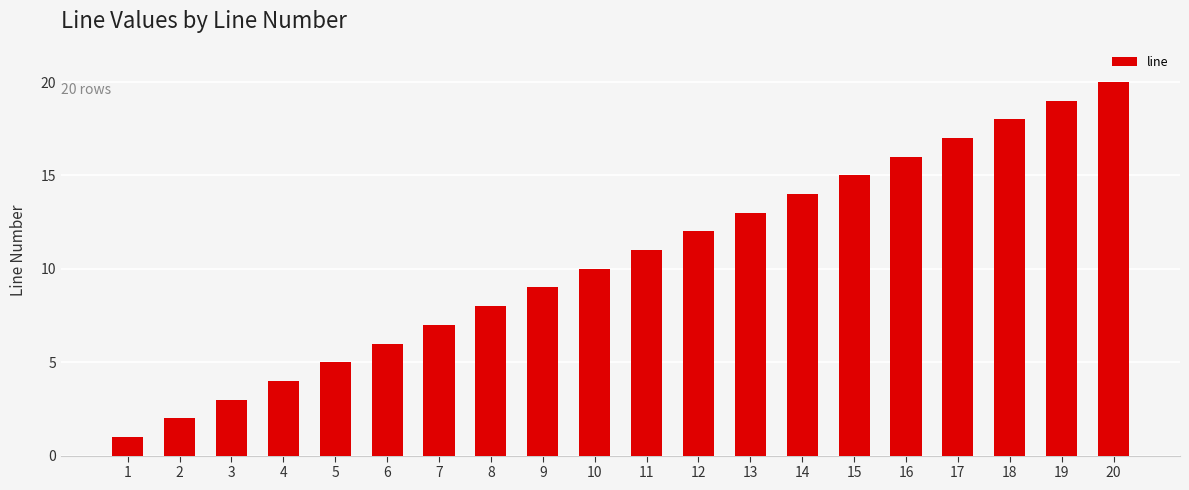

Does the chart contain stacked bars?

No